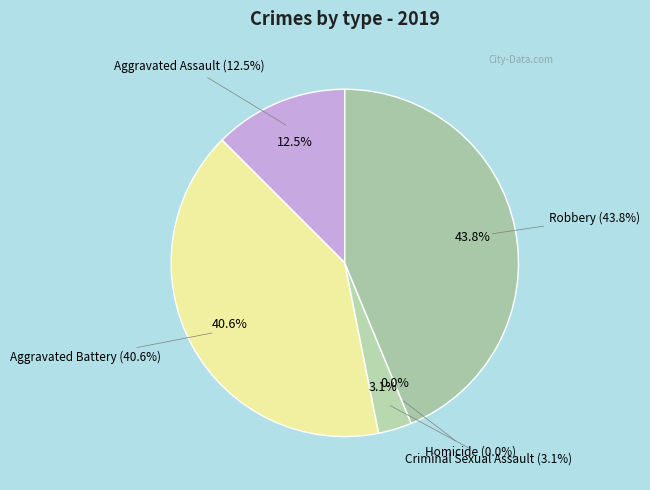

True or false: Criminal Sexual Assault accounts for 3% of the total.

True